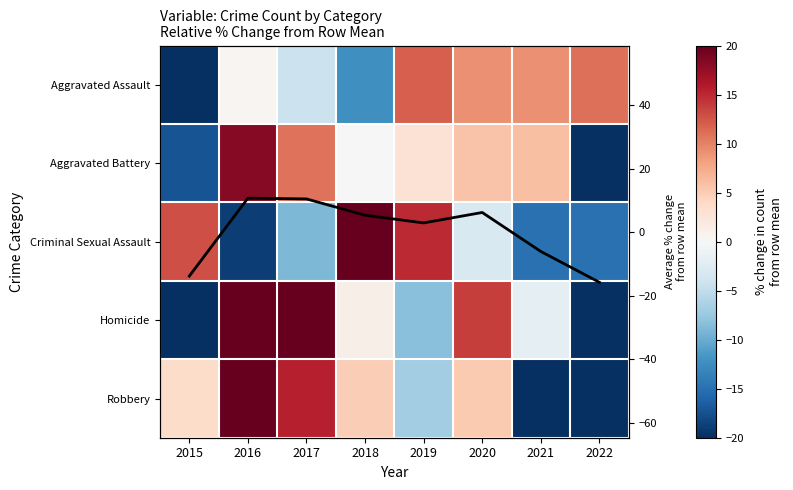

What value does the Aggravated Assault series have at 2019?

12.0